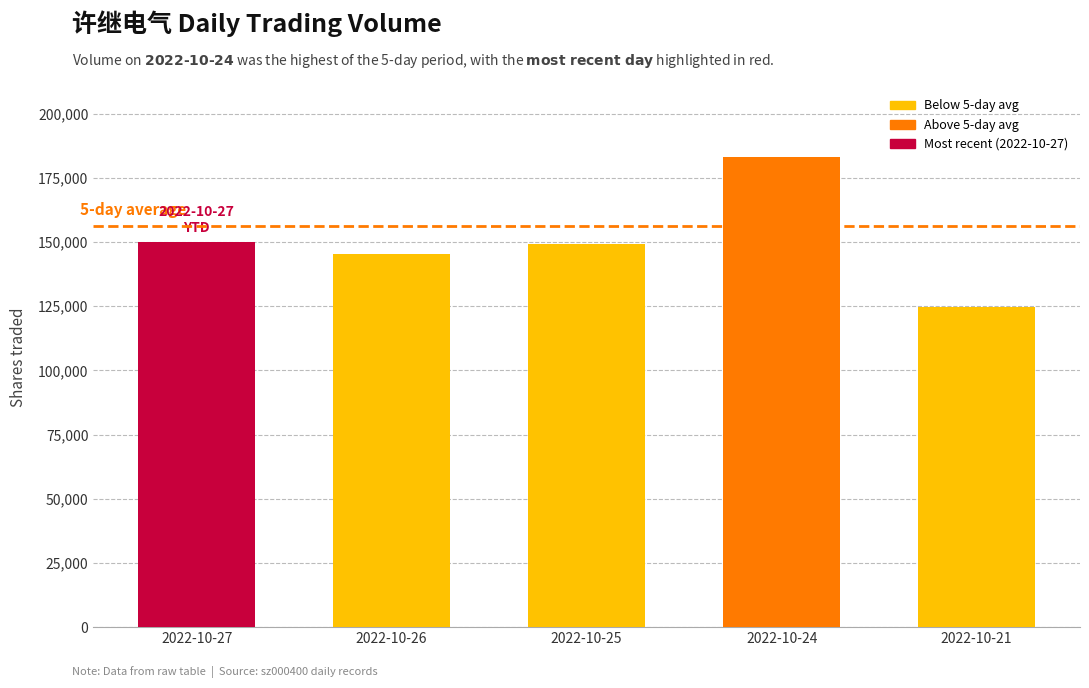

Read the value at 2022-10-25, to the nearest 100.

149400